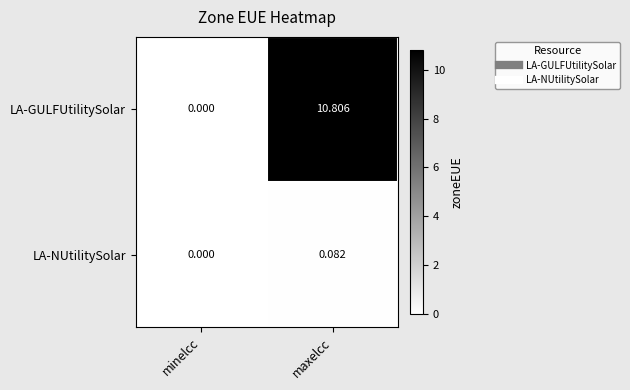

Between minelcc and maxelcc, which series saw the biggest shift?

LA-GULFUtilitySolar